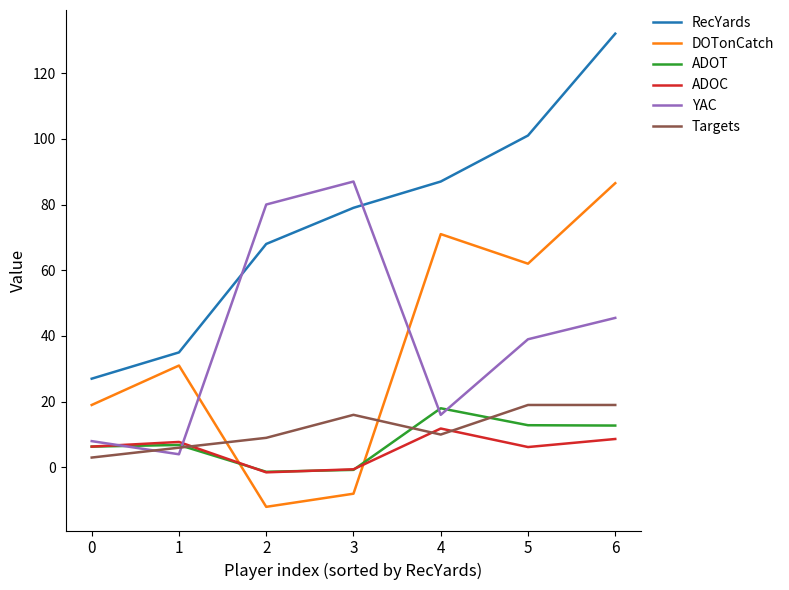

True or false: Targets has a value of 24.9 at 5.

False